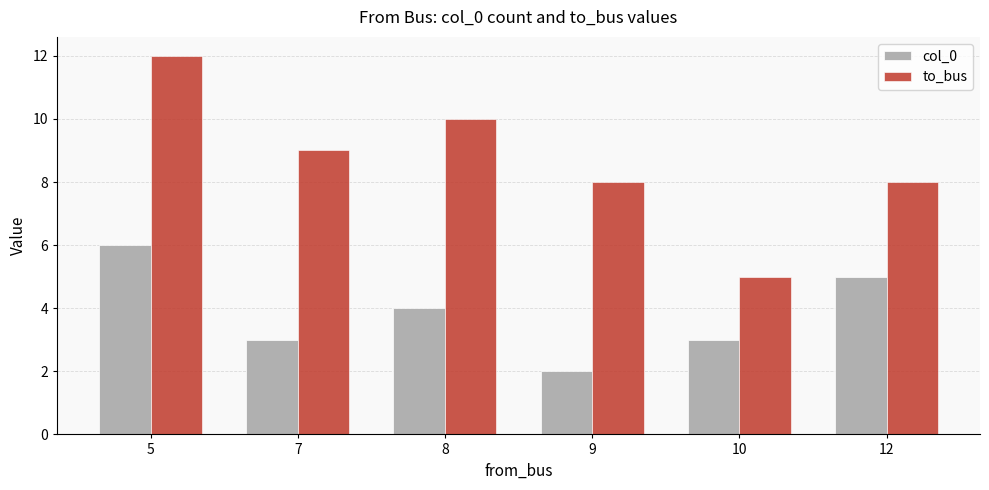

Reading left to right, what are all the values shown in this chart?

col_0: 5=6	7=3	8=4	9=2	10=3	12=5
to_bus: 5=12	7=9	8=10	9=8	10=5	12=8